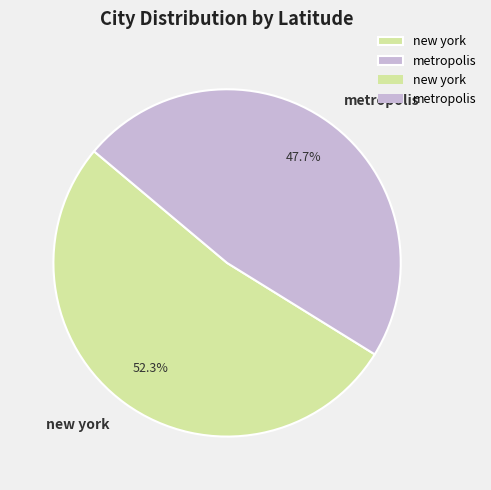

True or false: new york accounts for 52% of the total.

True